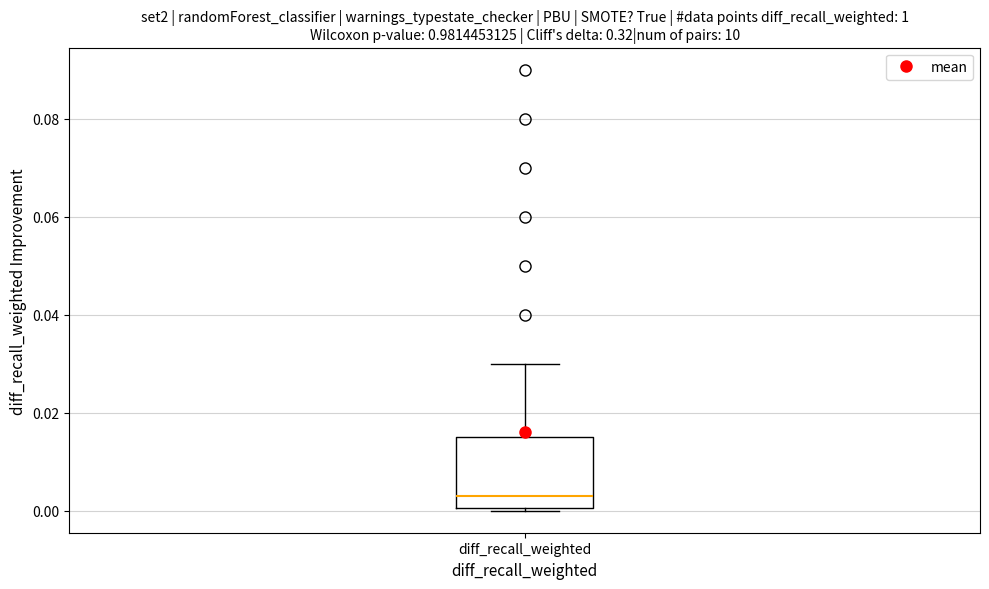

Transcribe this box plot: give where the median line is, the range the box spans, and where the two whiskers end, as read against the y-axis. The values are not printed on the chart, so give them approximately, as read against the axis.

median 0.004, box 0.000 to 0.016, whiskers 0.000 to 0.030